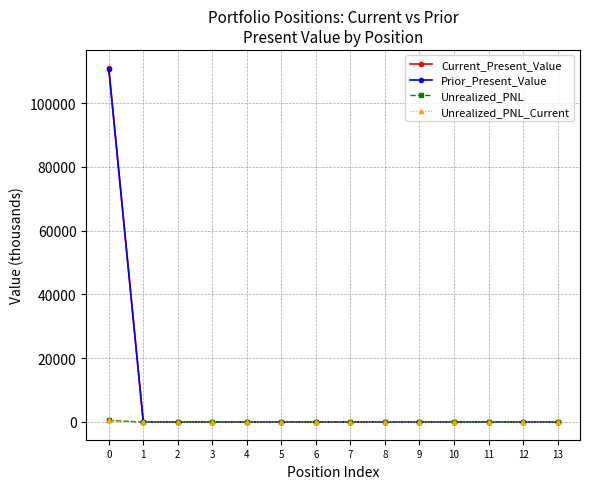

Which has a higher value, 2 or 9?

9